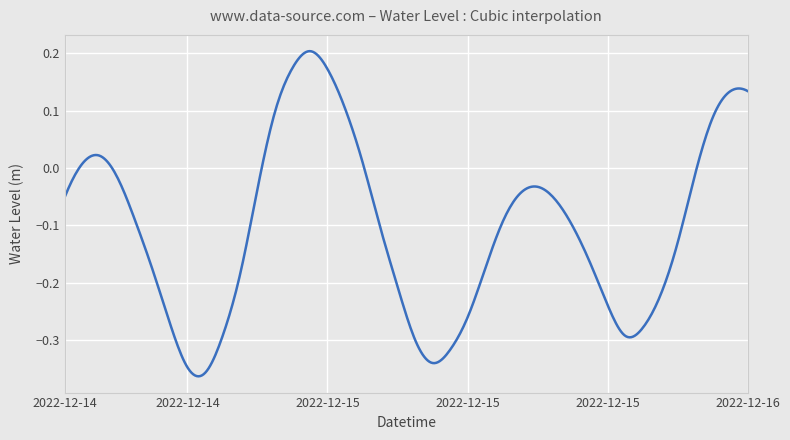

What is the maximum value shown in the chart?

0.2